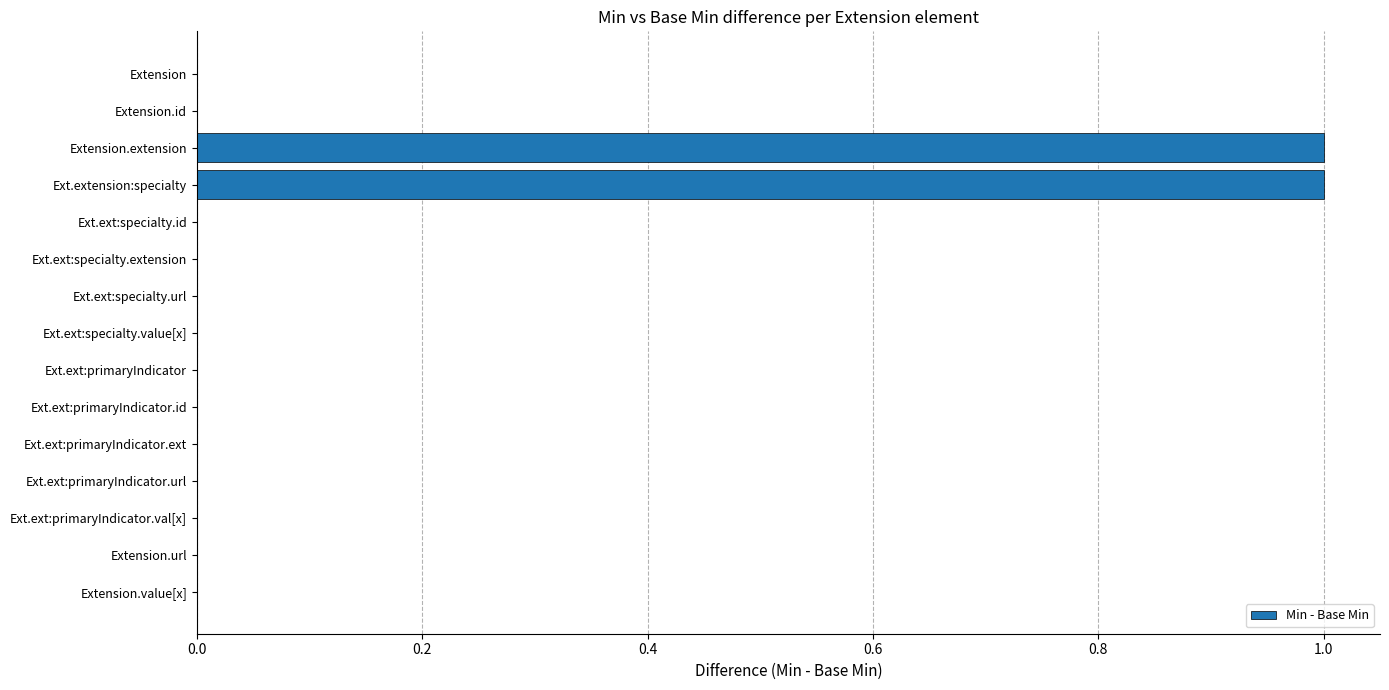

The chart shows a value of 0 at Ext.ext:specialty.url. True or false?

True